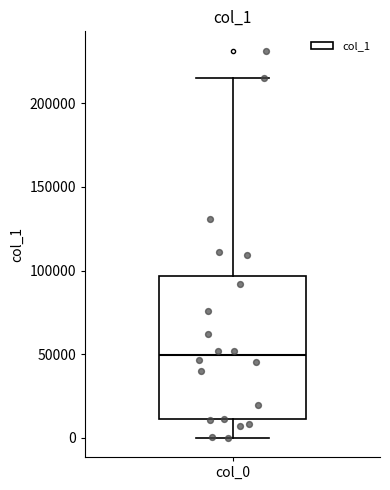

Read this box plot against the y-axis: the position of the median line, the range covered by the box, and the ends of both whiskers. The values are not printed on the chart, so give them approximately, as read against the axis.

median 50000, box 10000 to 95000, whiskers 0 to 215000